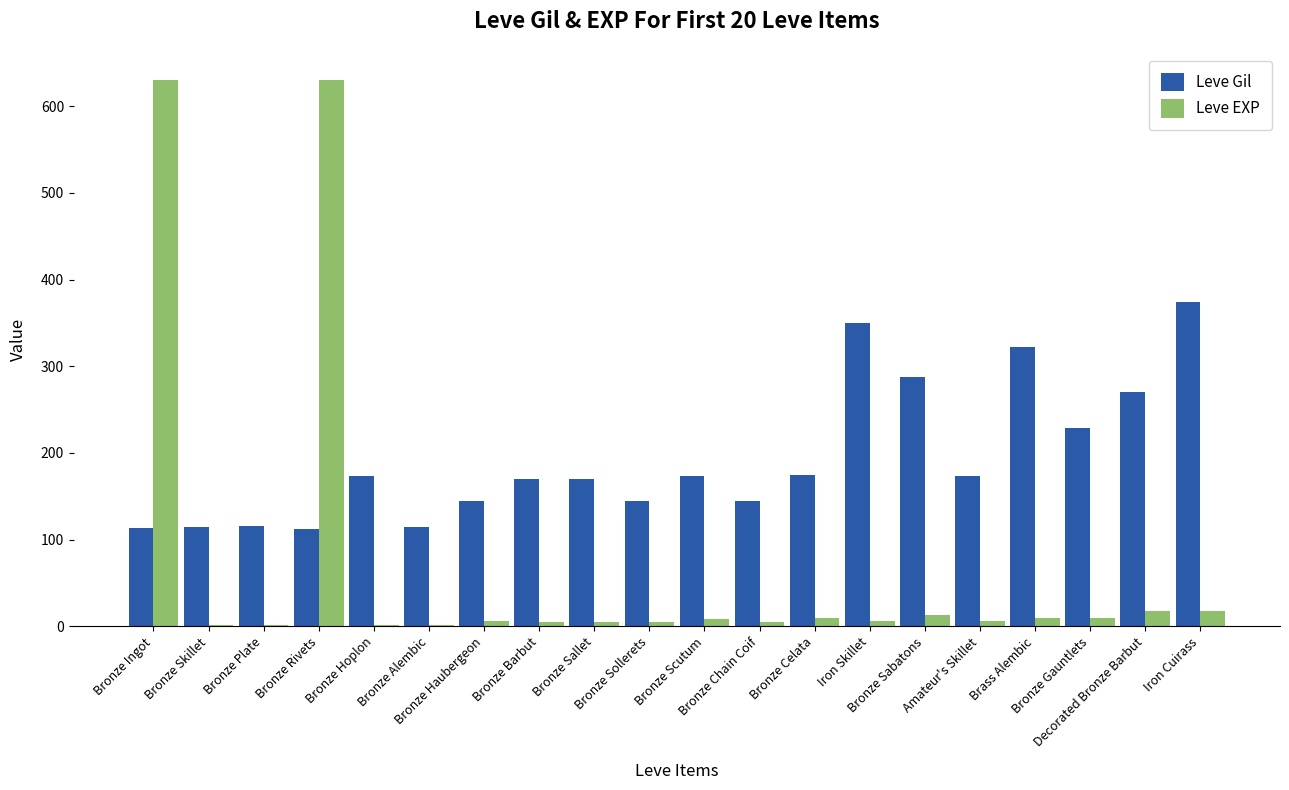

The Leve Gil series shows 492 at Iron Skillet. True or false?

False